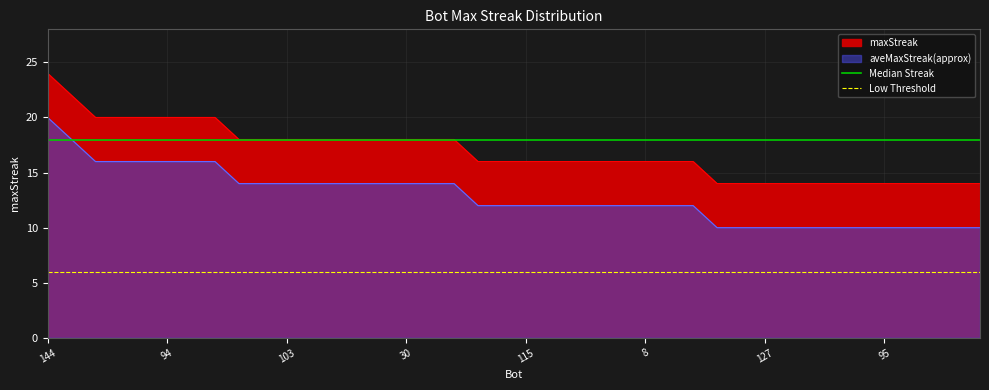

What is the spread (max minus min) of values at 144?

12